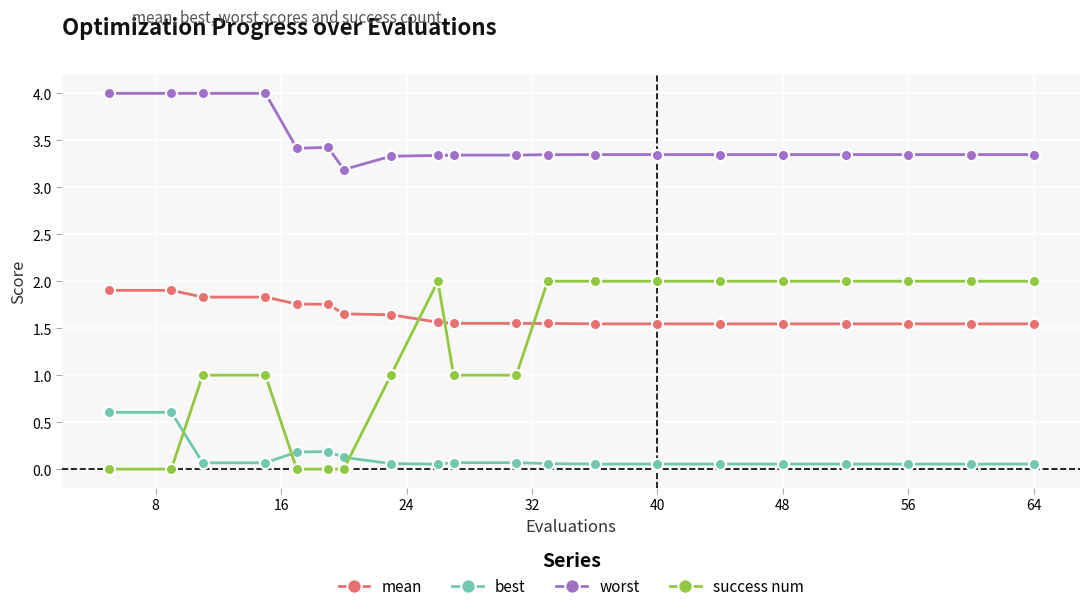

Which series has the widest spread of values?

success num